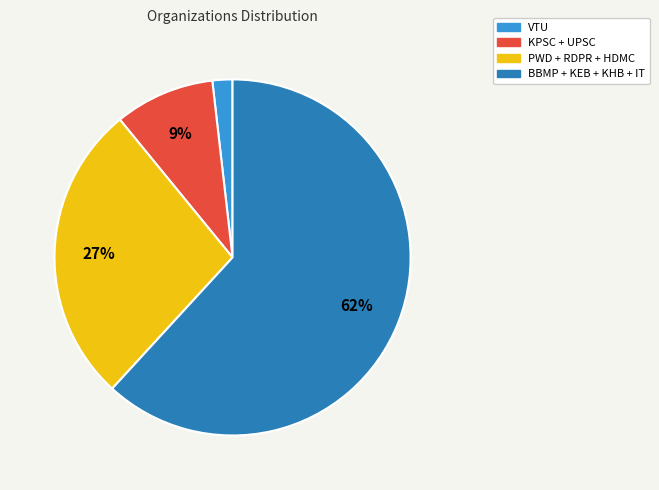

To the nearest percent, what is the difference between the largest and smallest slice percentages?

60%